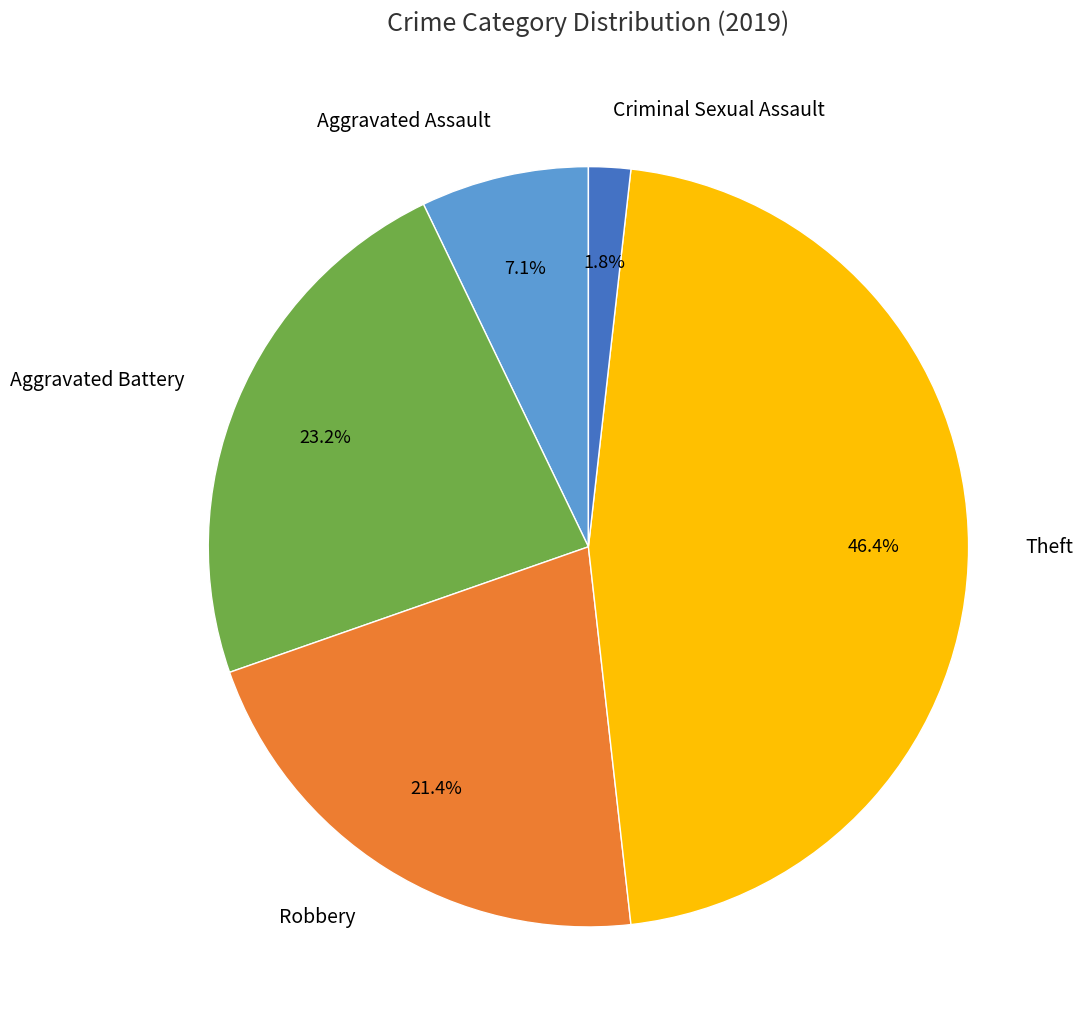

To the nearest percent, what is the average slice percentage?

20%